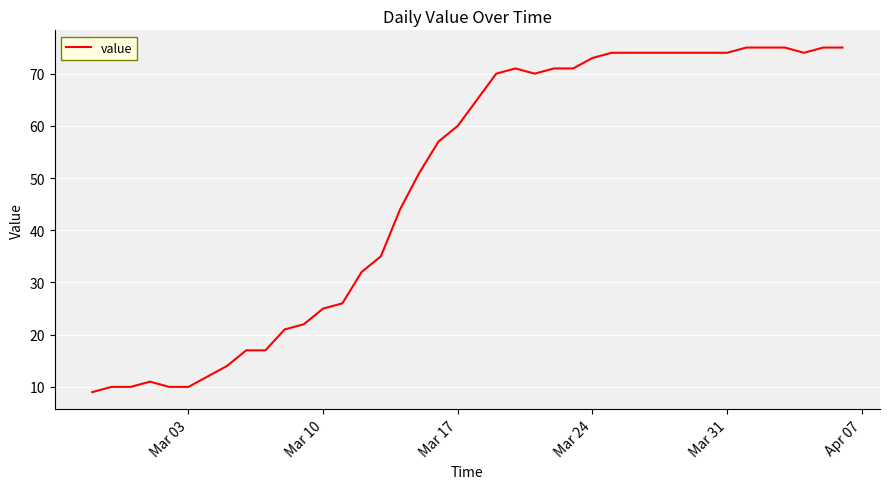

What is the maximum value shown in the chart?

75